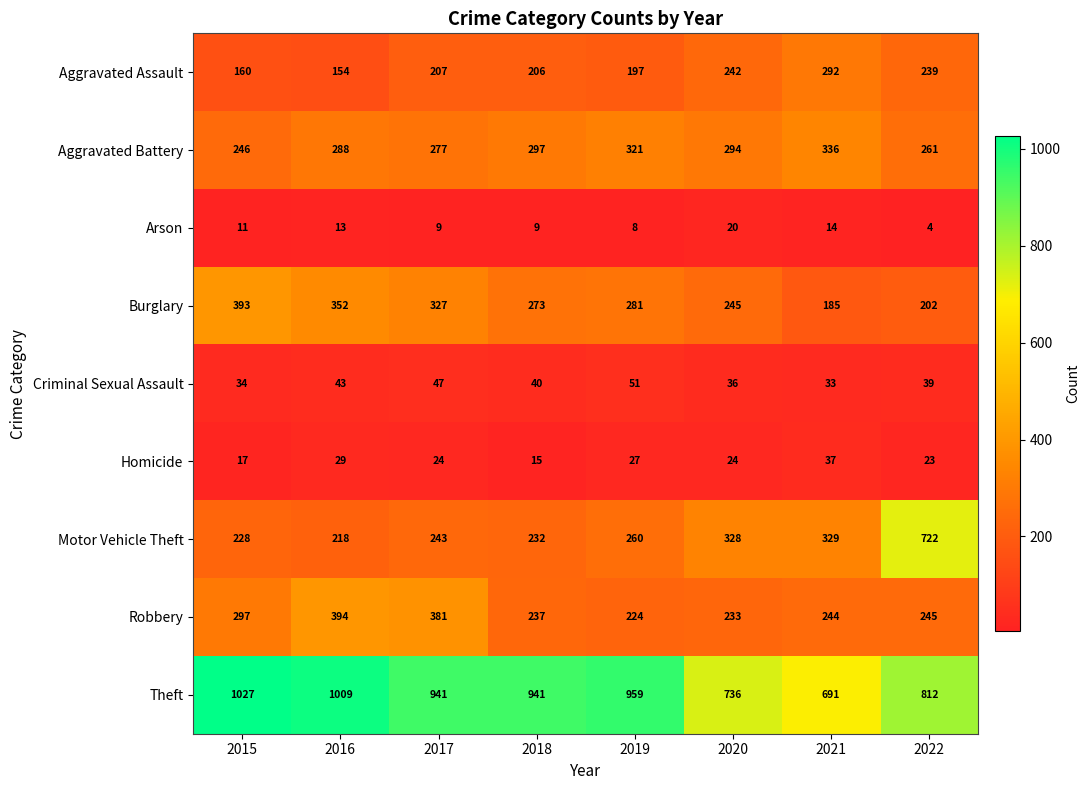

What is the difference between the Robbery values at 2016 and 2021?

150